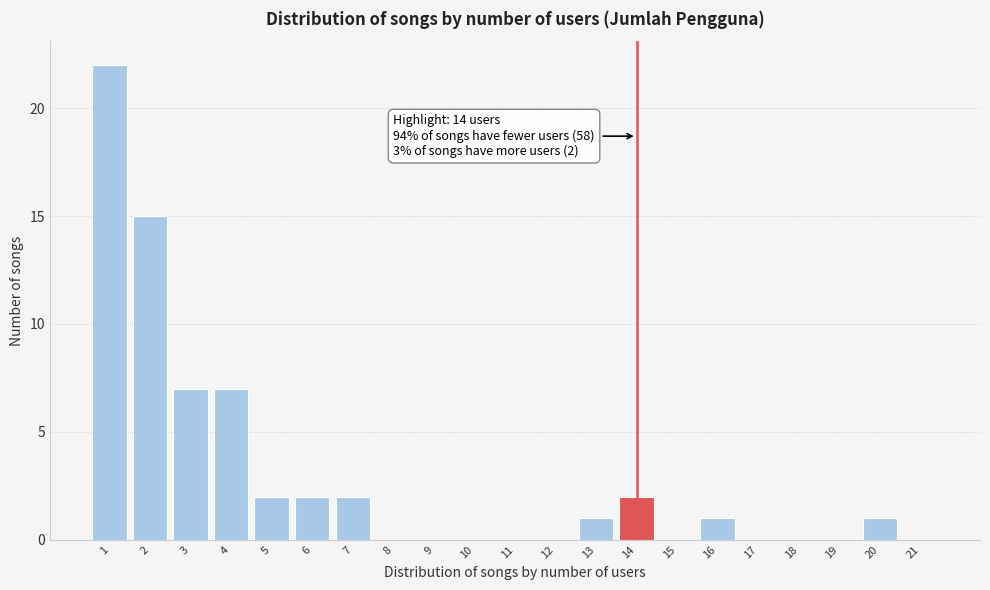

Over which range of the x-axis is the bar tallest?

0.5 to 1.5